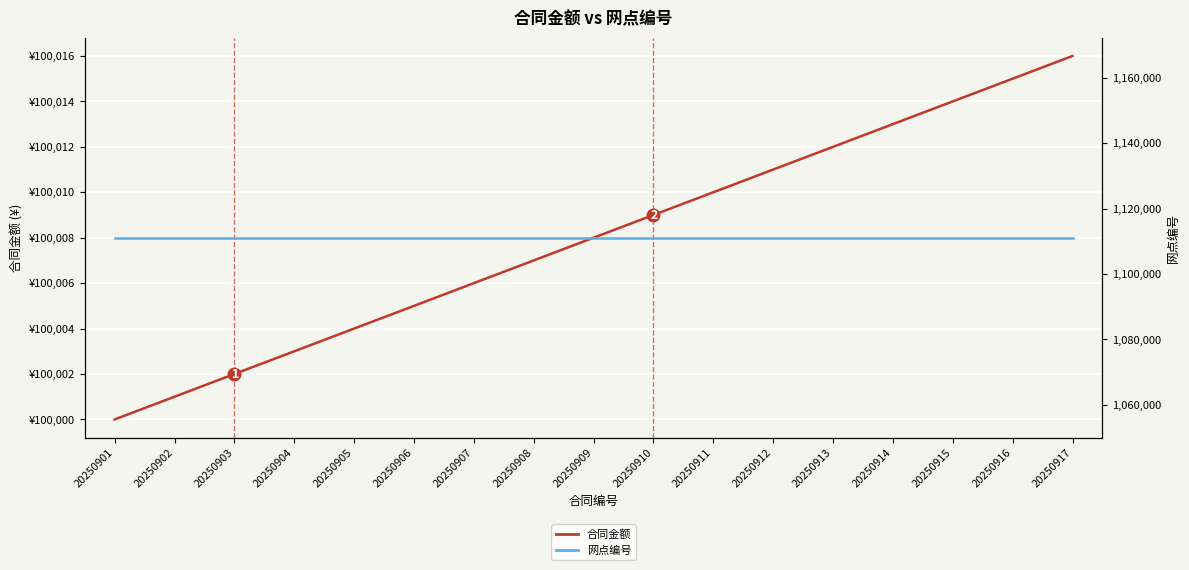

Reading right to left, transcribe all the data shown in this chart.

合同金额: 20250917=100016	20250916=100015	20250915=100014	20250914=100013	20250913=100012	20250912=100011	20250911=100010	20250910=100009	20250909=100008	20250908=100007	20250907=100006	20250906=100005	20250905=100004	20250904=100003	20250903=100002	20250902=100001	20250901=100000
网点编号: 20250917=1111111	20250916=1111111	20250915=1111111	20250914=1111111	20250913=1111111	20250912=1111111	20250911=1111111	20250910=1111111	20250909=1111111	20250908=1111111	20250907=1111111	20250906=1111111	20250905=1111111	20250904=1111111	20250903=1111111	20250902=1111111	20250901=1111111